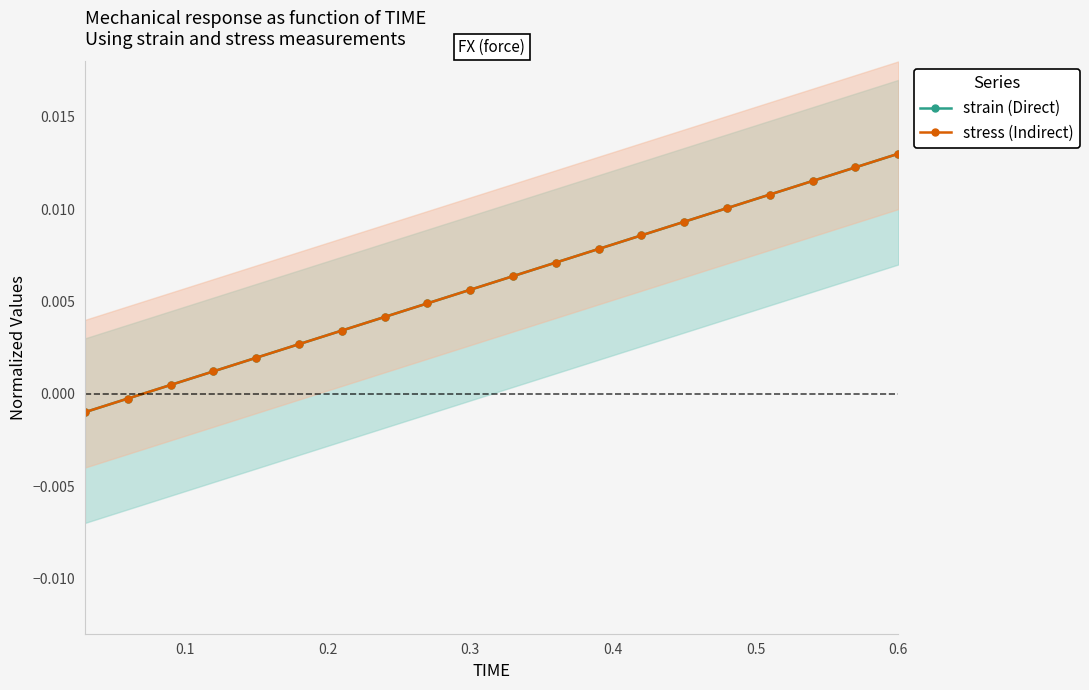

True or false: stress (Indirect) has more than 2 points higher than both neighbors.

False